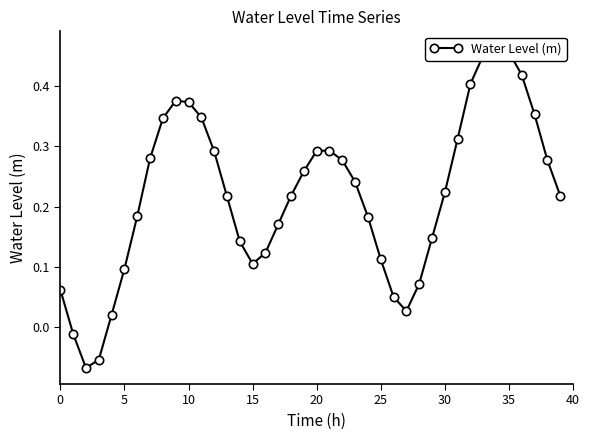

What is the label of the 21st point from the left?

20